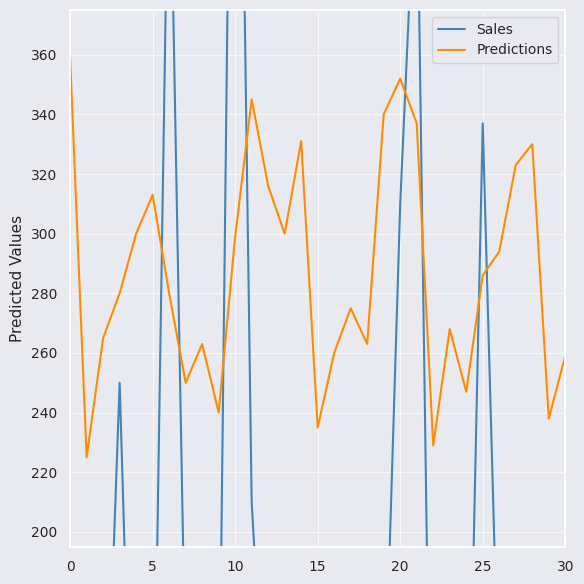

What is the maximum value for Predictions?

359